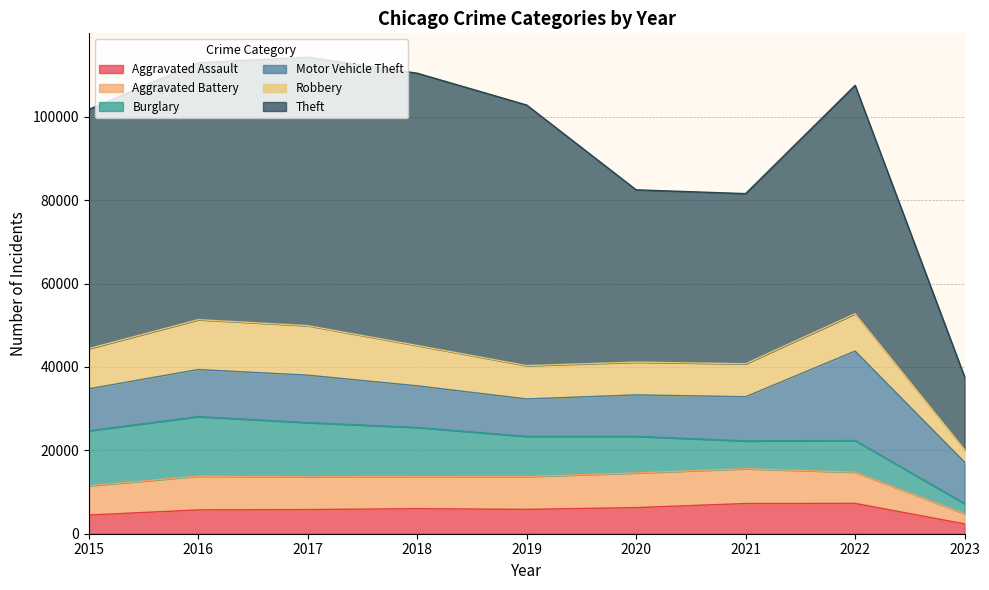

Where is the first local maximum for Motor Vehicle Theft?

2017